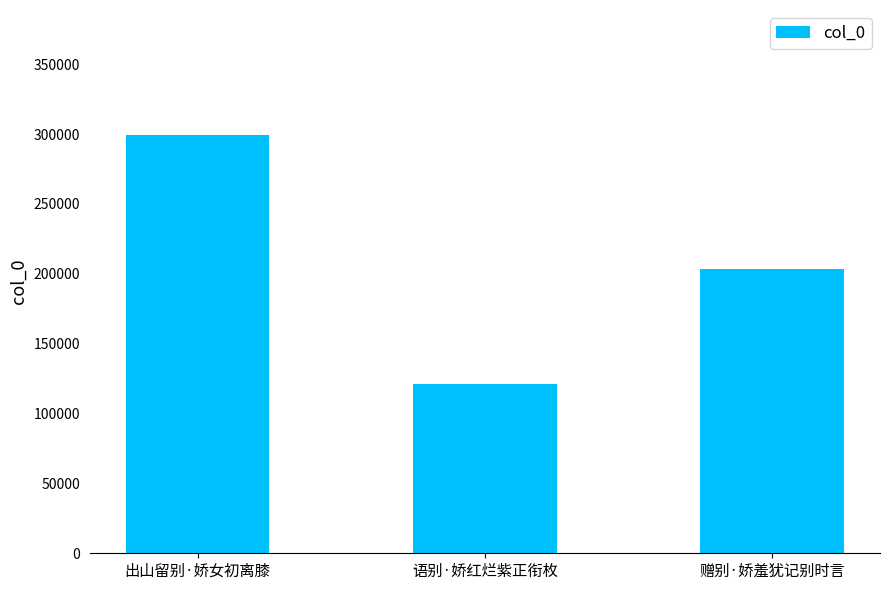

What is the label of the 1st bar from the left?

出山留别·娇女初离膝